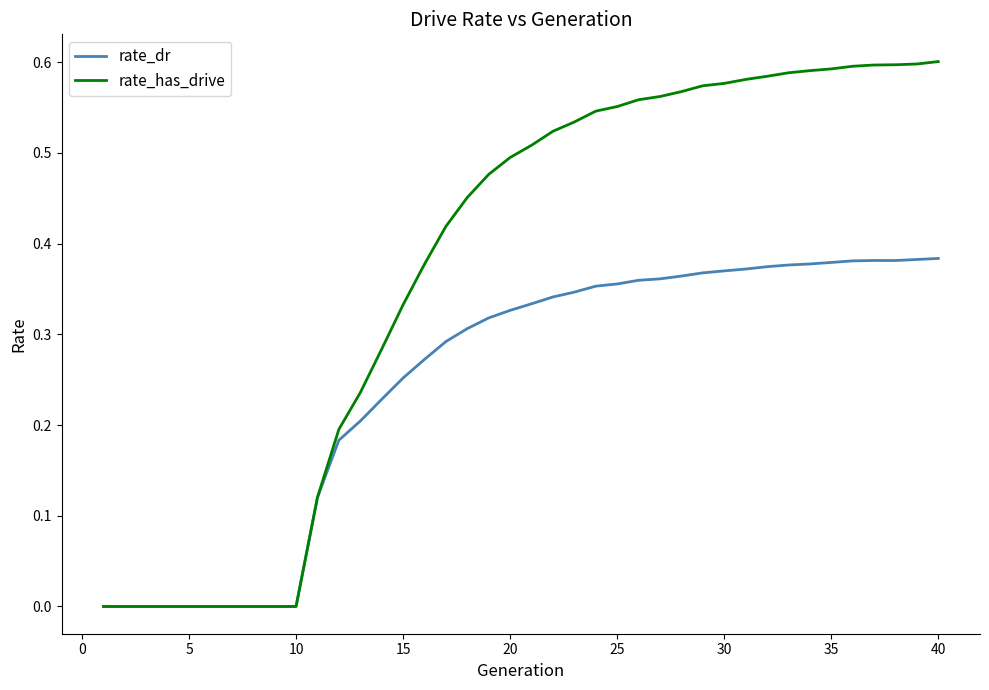

Which series has the widest spread of values?

rate_has_drive